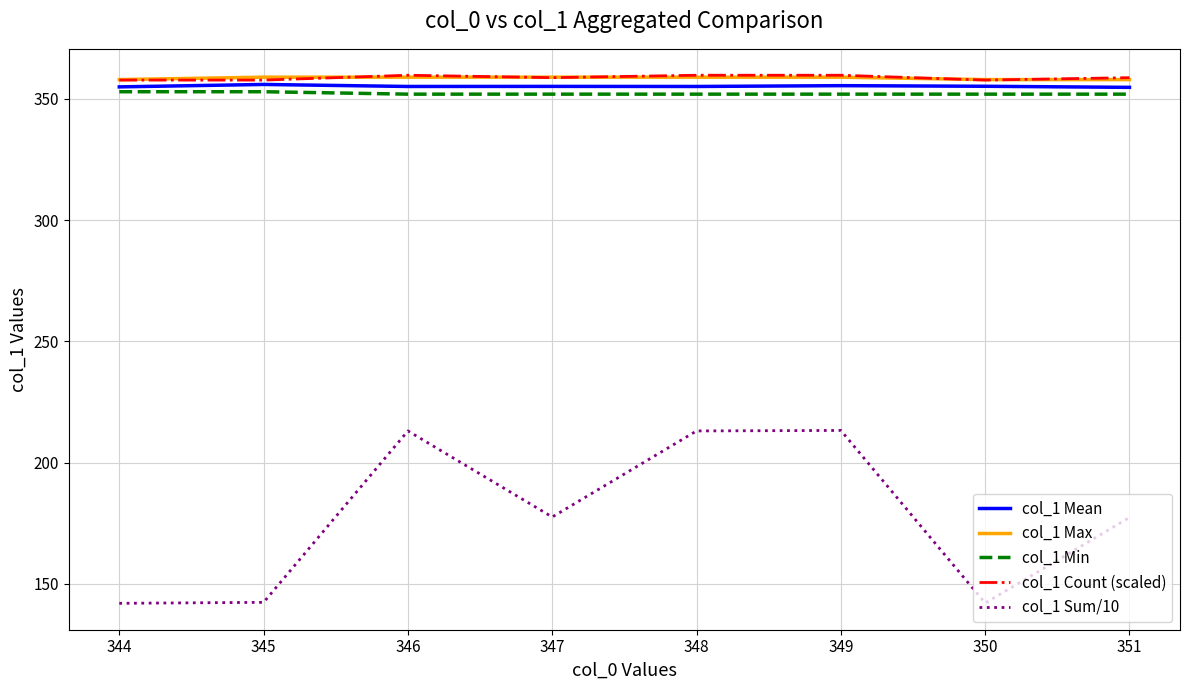

Which series changed the most between 348 and 351?

col_1 Sum/10